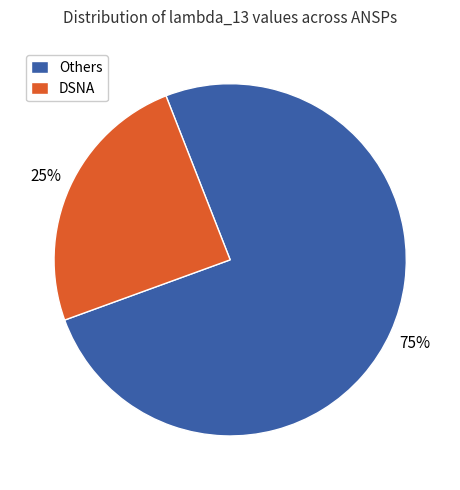

Is the sum of Others and DSNA greater than half?

Yes